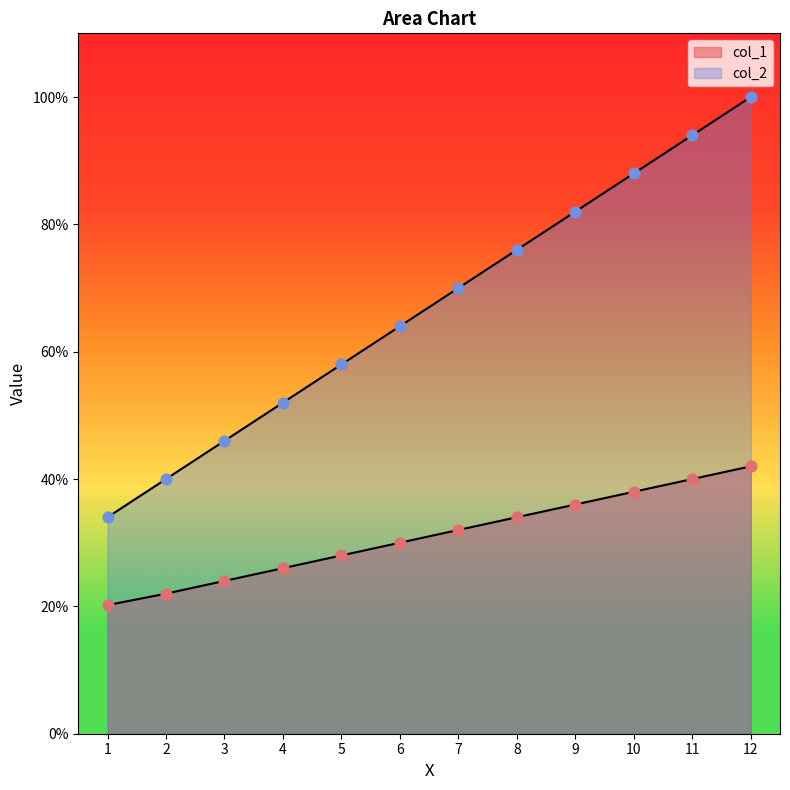

Which series contains the highest Y value?

col_2